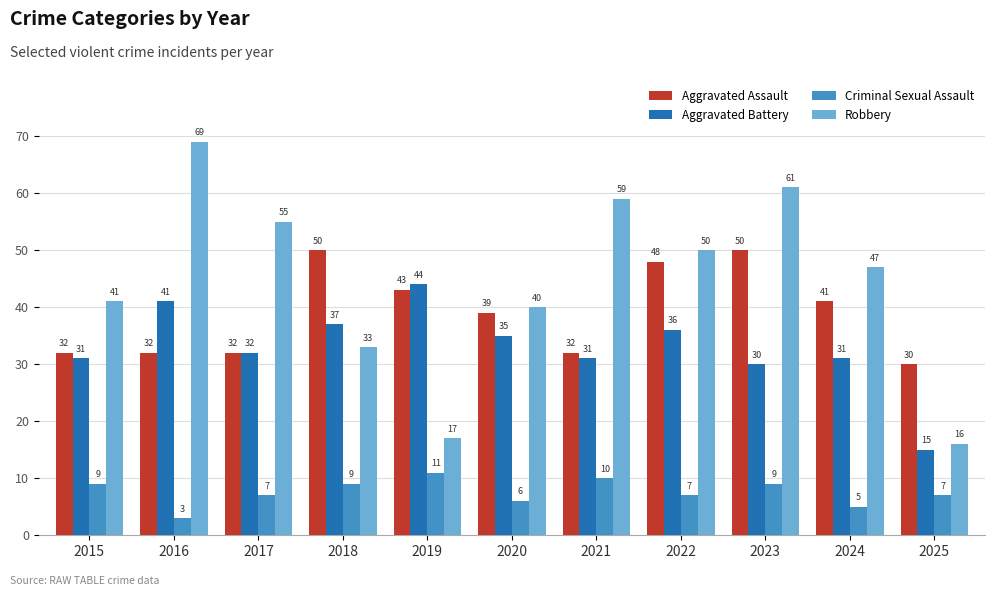

Rank the series at 2019 from highest to lowest value.

Aggravated Battery, Aggravated Assault, Robbery, Criminal Sexual Assault